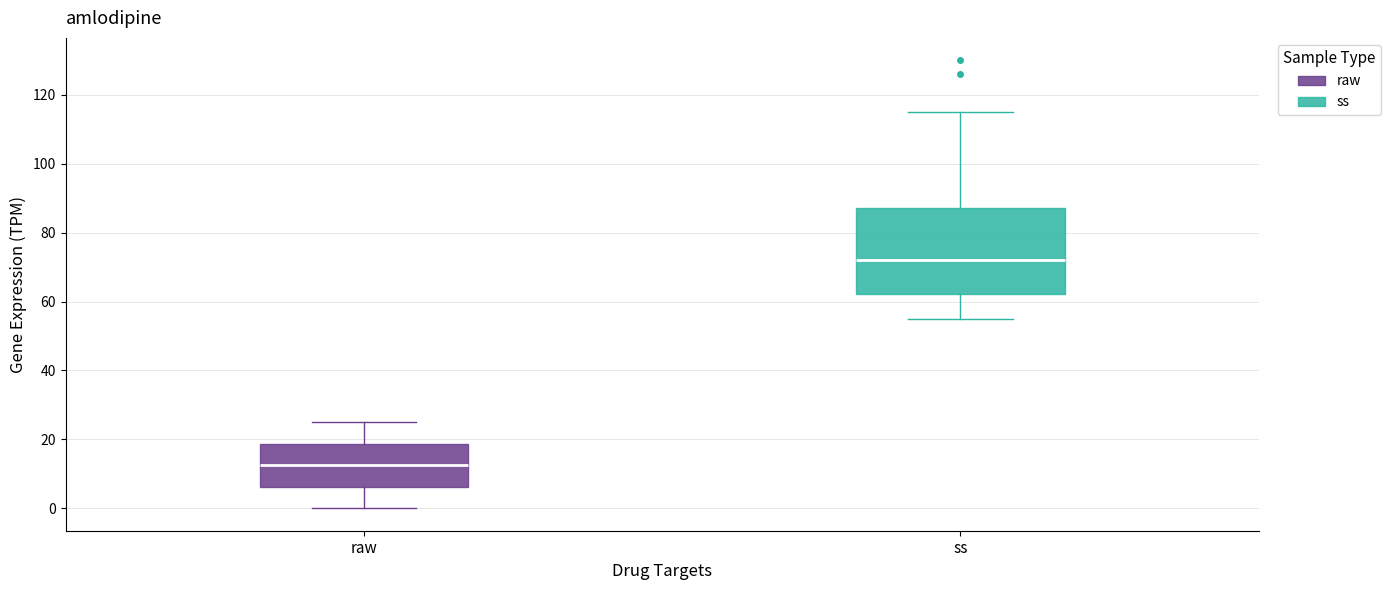

Which box has the lowest median line?

raw